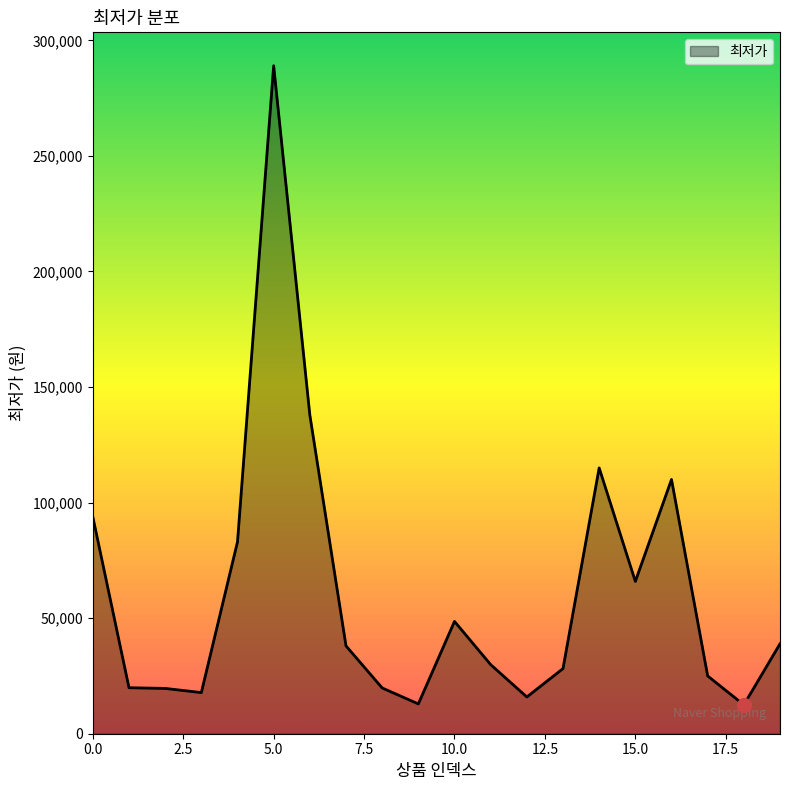

Does the chart have visible grid lines?

No